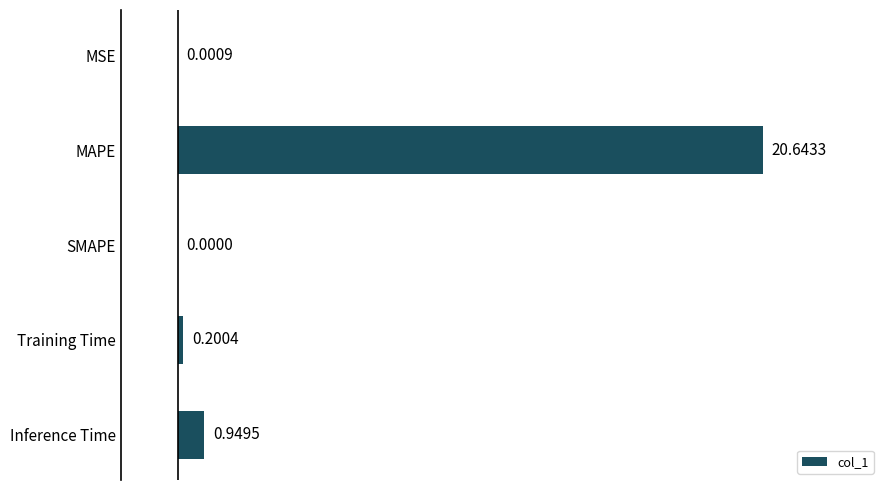

What is the sum of all values?

21.8